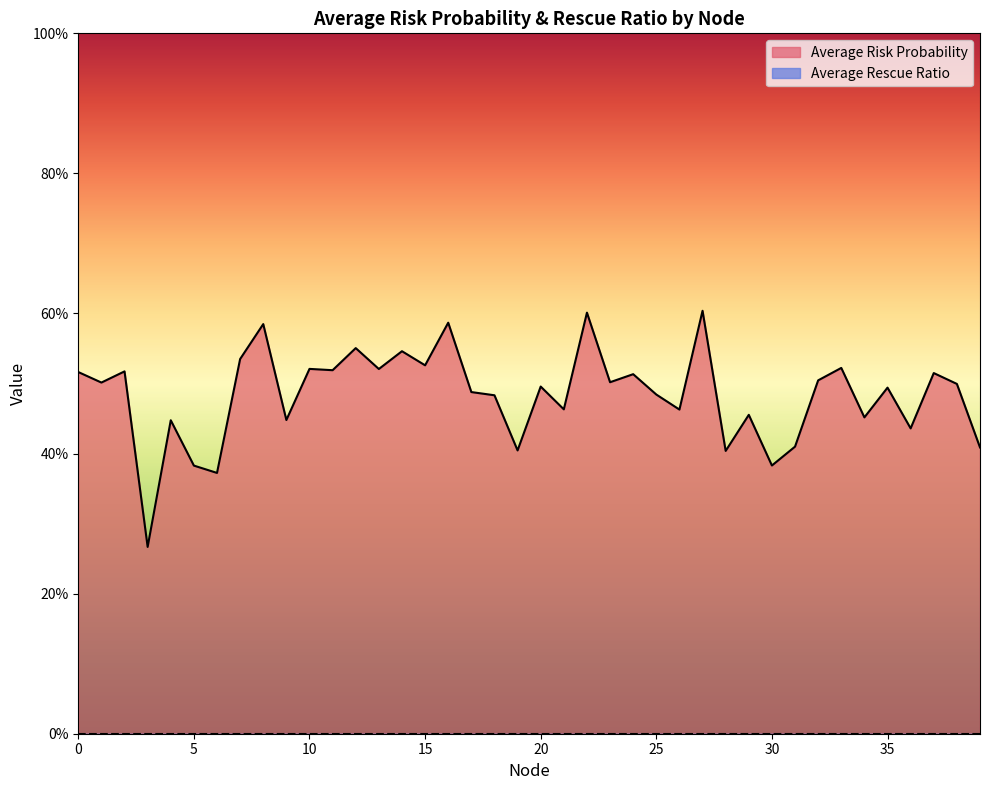

Rank the categories by value from highest to lowest.

27, 22, 16, 8, 12, 14, 7, 15, 33, 10, 13, 11, 2, 0, 37, 24, 32, 23, 1, 38, 20, 35, 17, 25, 18, 21, 26, 29, 34, 9, 4, 36, 31, 39, 19, 28, 30, 5, 6, 3